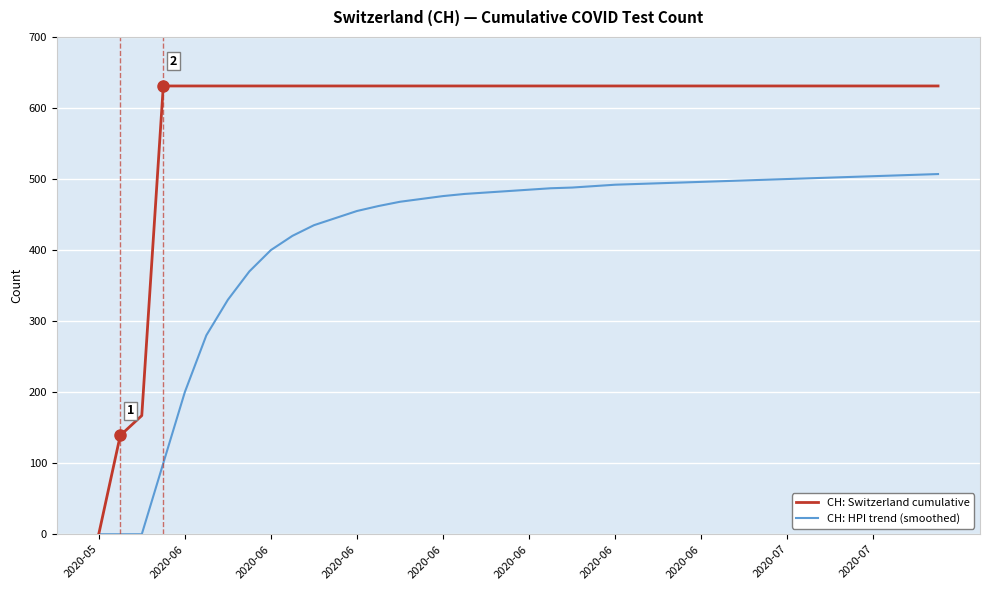

Which series has the largest total across all categories?

CH: Switzerland cumulative